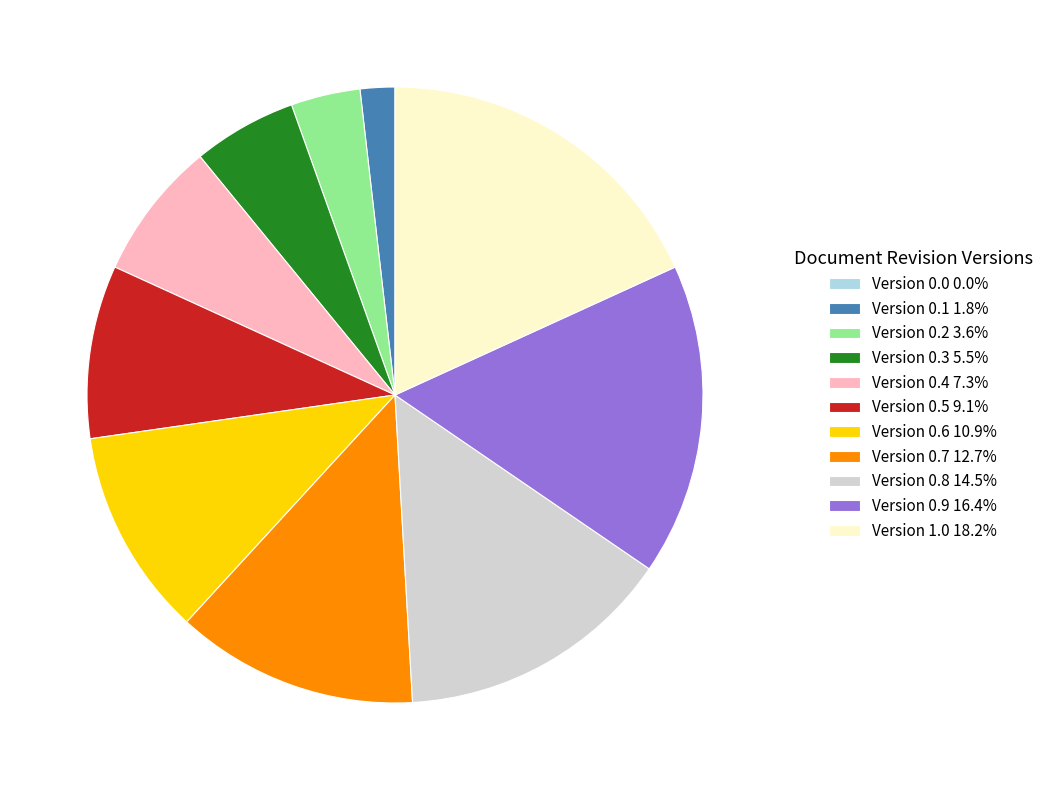

Is it true that Version 0.7 is 20% of the pie?

False